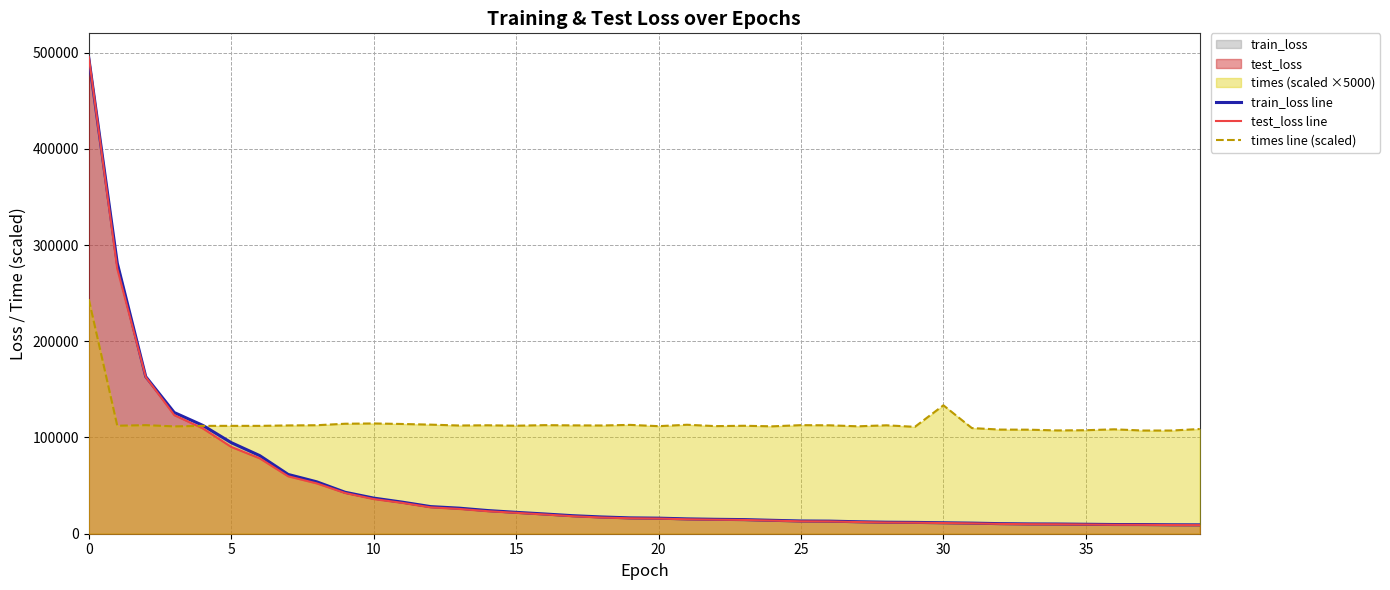

Which series has the largest range (max minus min)?

test_loss line